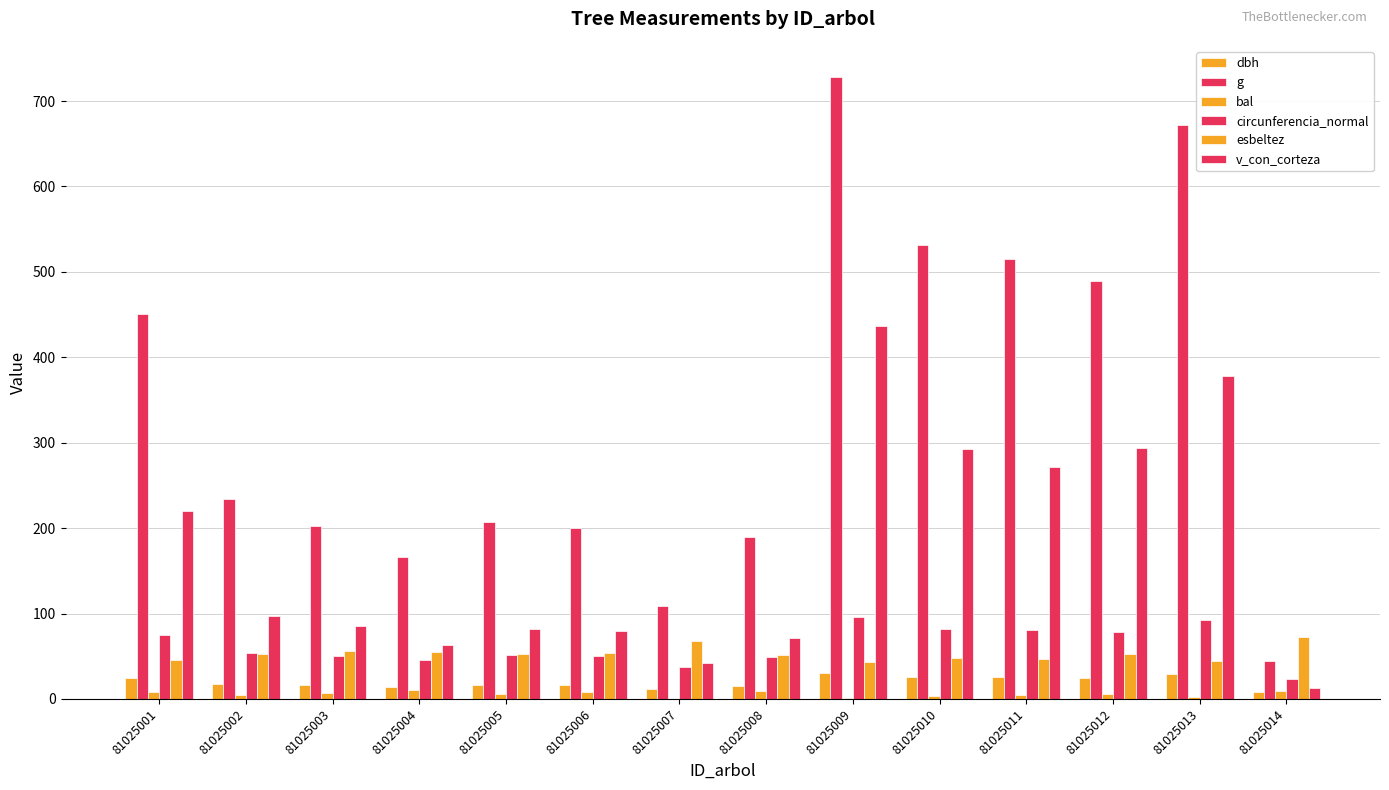

What is the greatest value displayed?

728.2